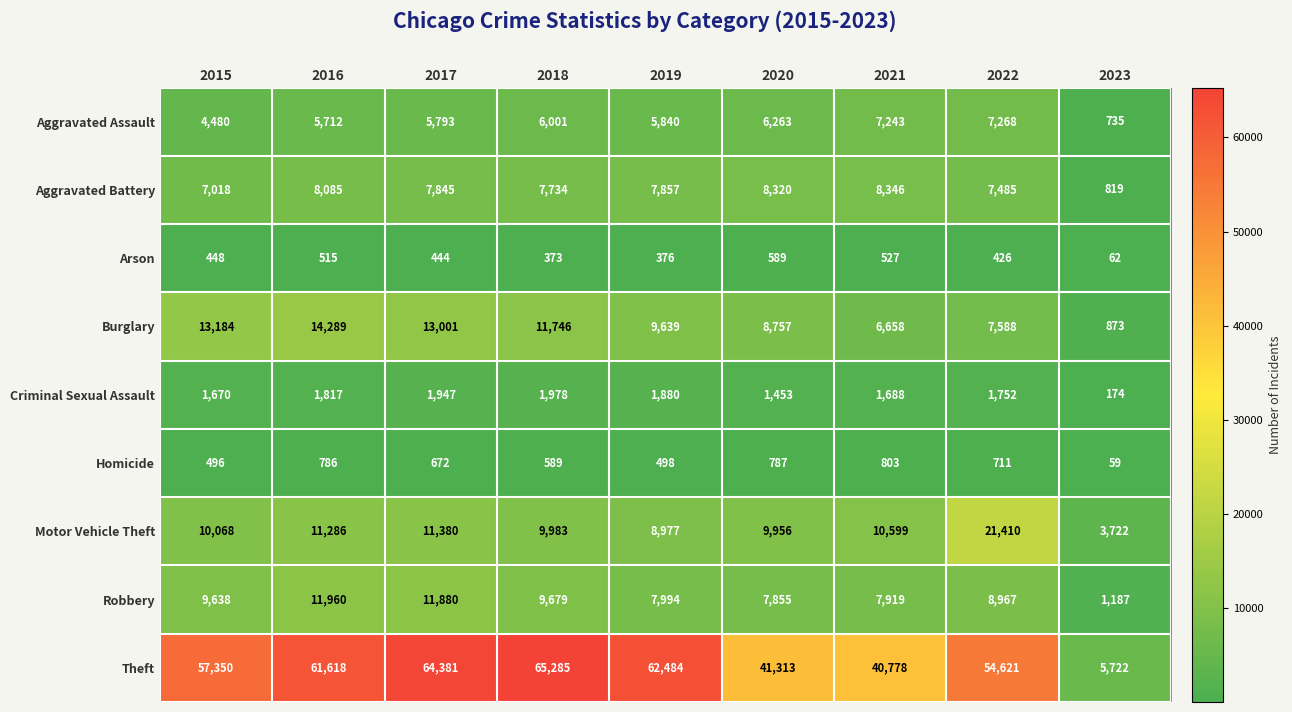

What is the difference between the maximum and minimum values in the Criminal Sexual Assault series?

1804